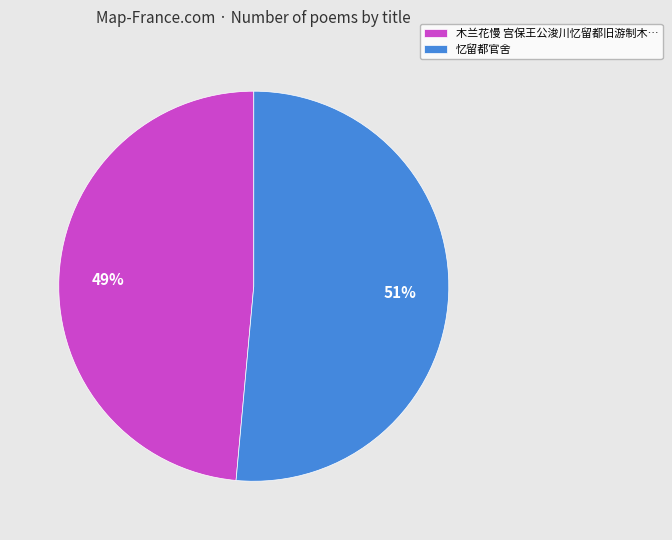

To the nearest percent, what portion does 忆留都官舍 represent?

51%